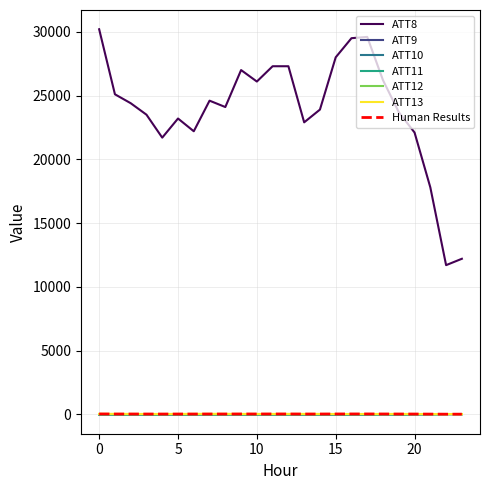

How many values in the ATT13 series are below 31?

11